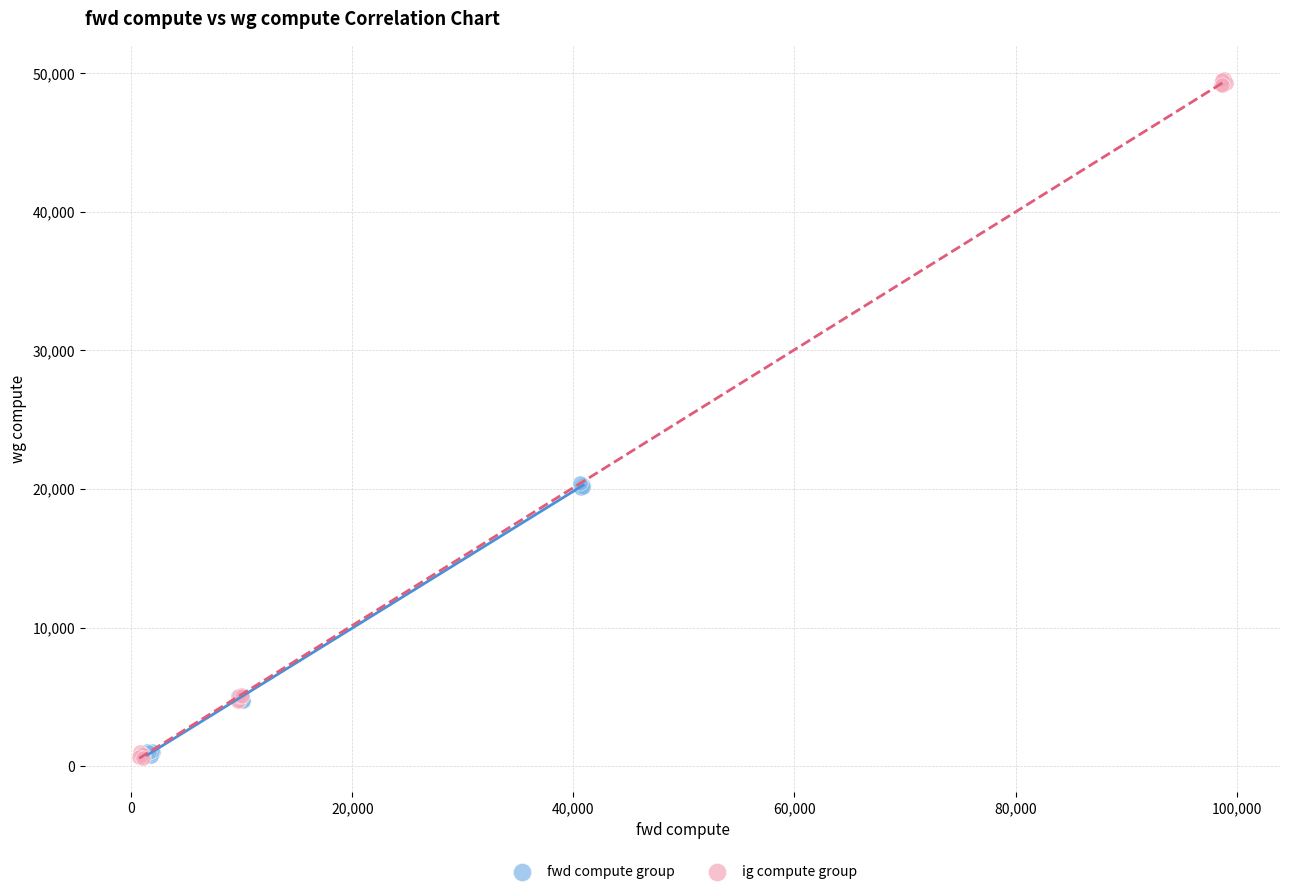

Which series has the largest Y range (max minus min)?

ig compute group